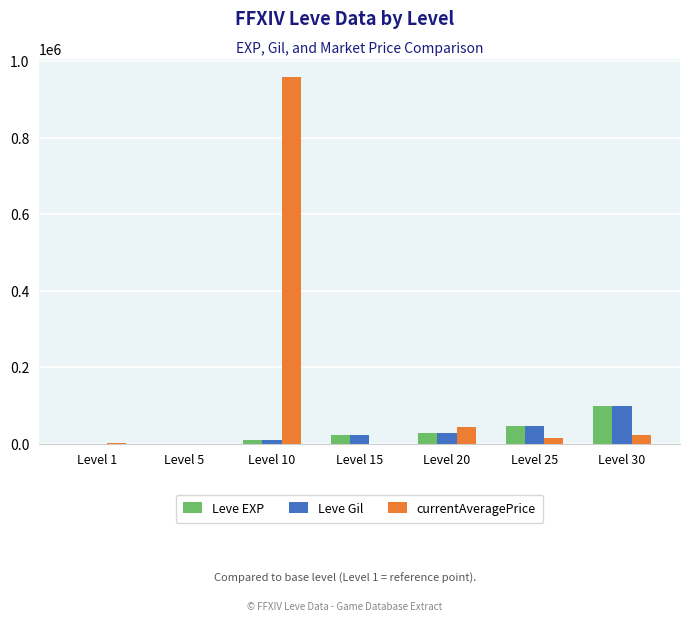

The value of Leve EXP at Level 25 is 47200. True or false?

True